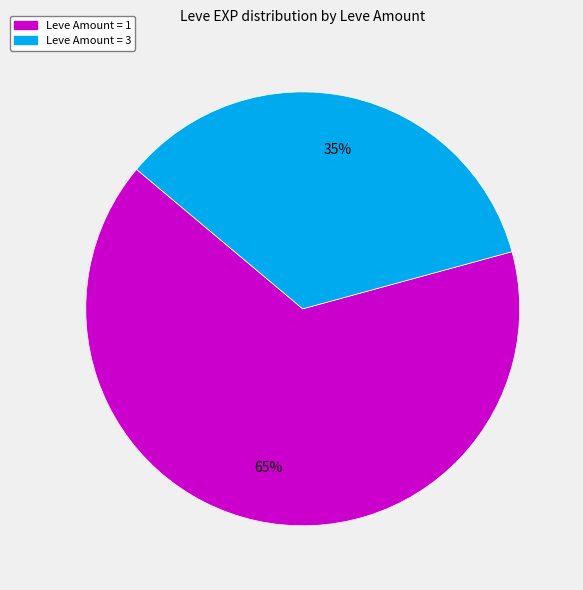

To the nearest percent, what is the average slice percentage?

50%